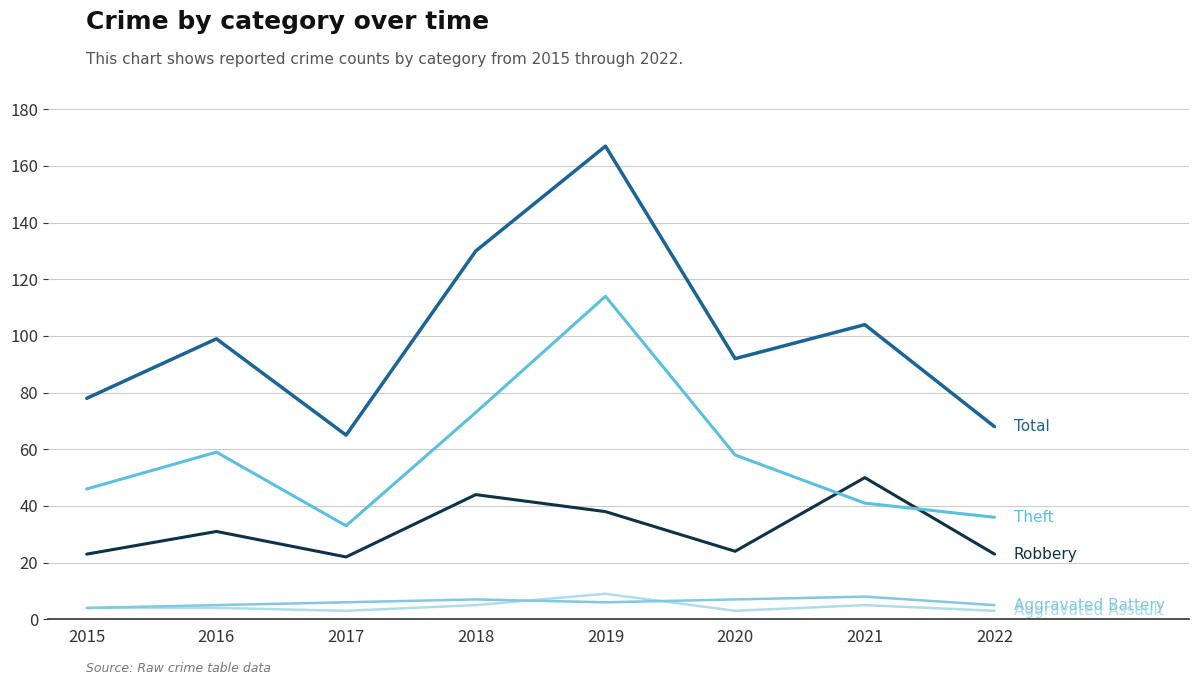

How many lines are shown in the chart?

5